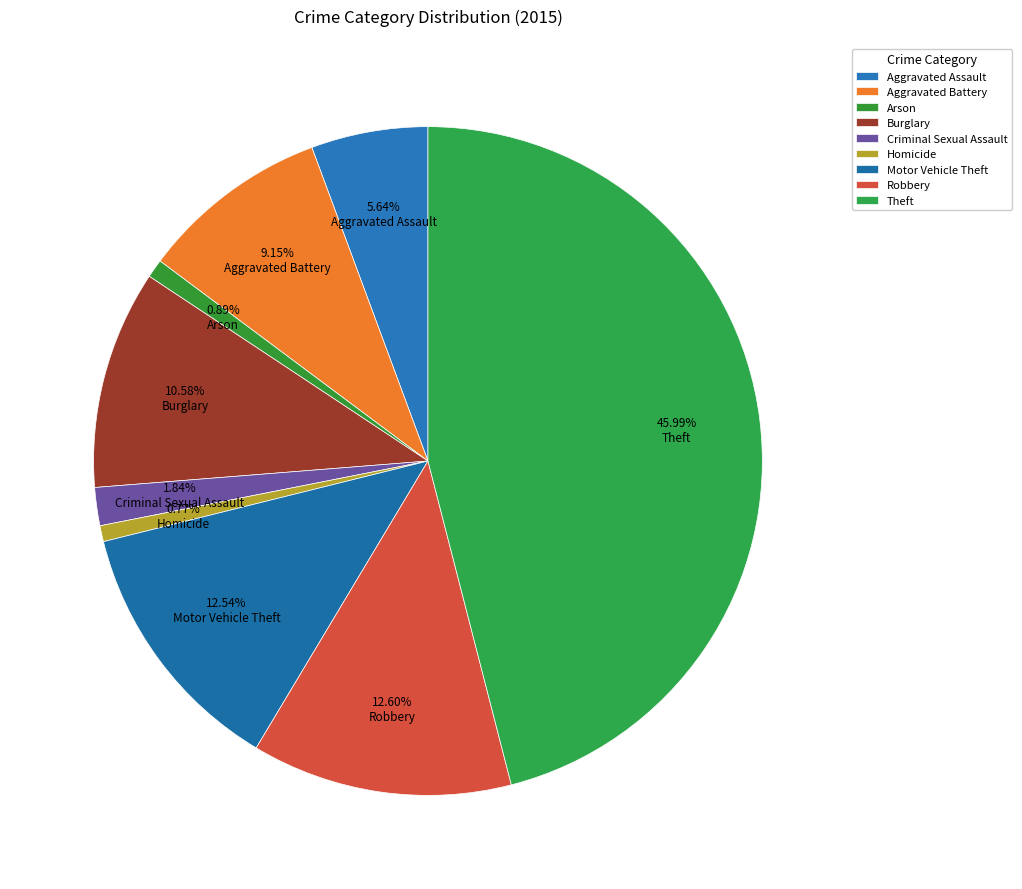

Count the number of slices in the pie.

9